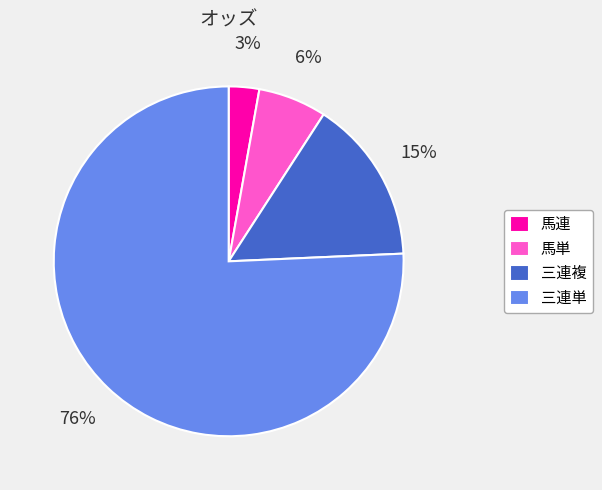

To the nearest percent, what is the difference between the largest and smallest slice percentages?

73%